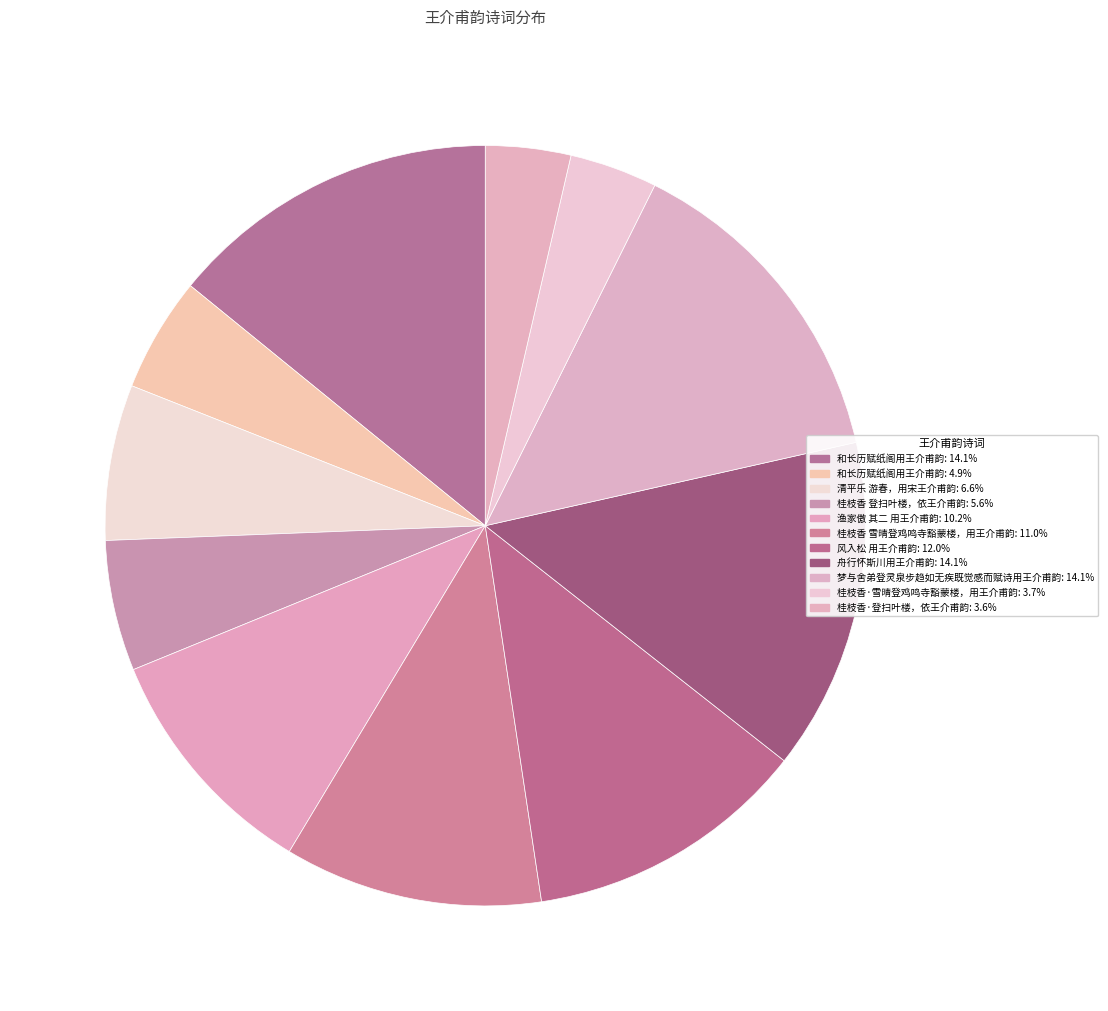

Count the number of slices in the pie.

11